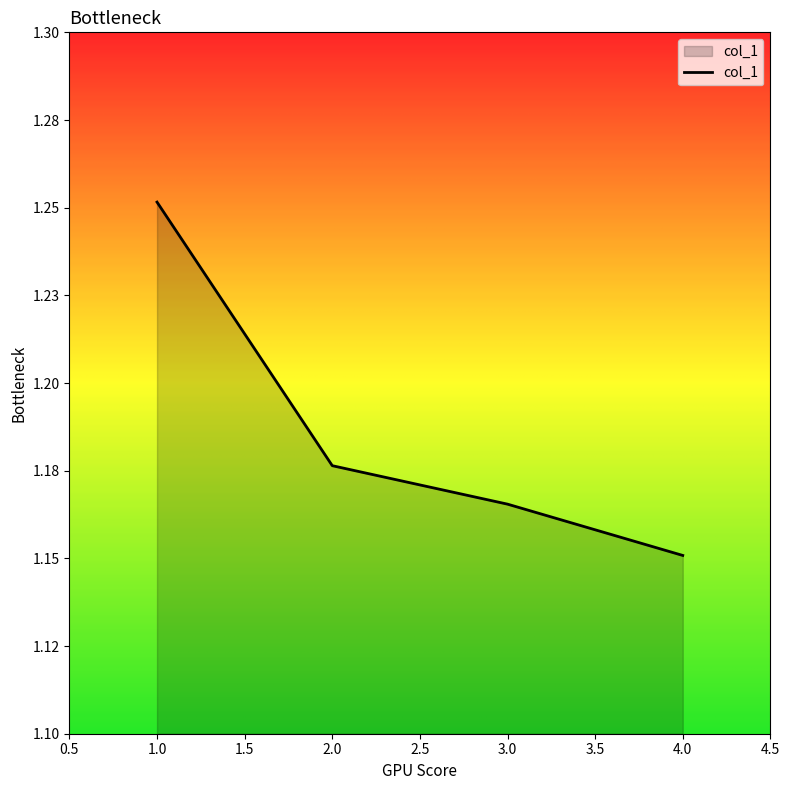

List the labels in order of value, largest first.

1.0, 2.0, 3.0, 4.0